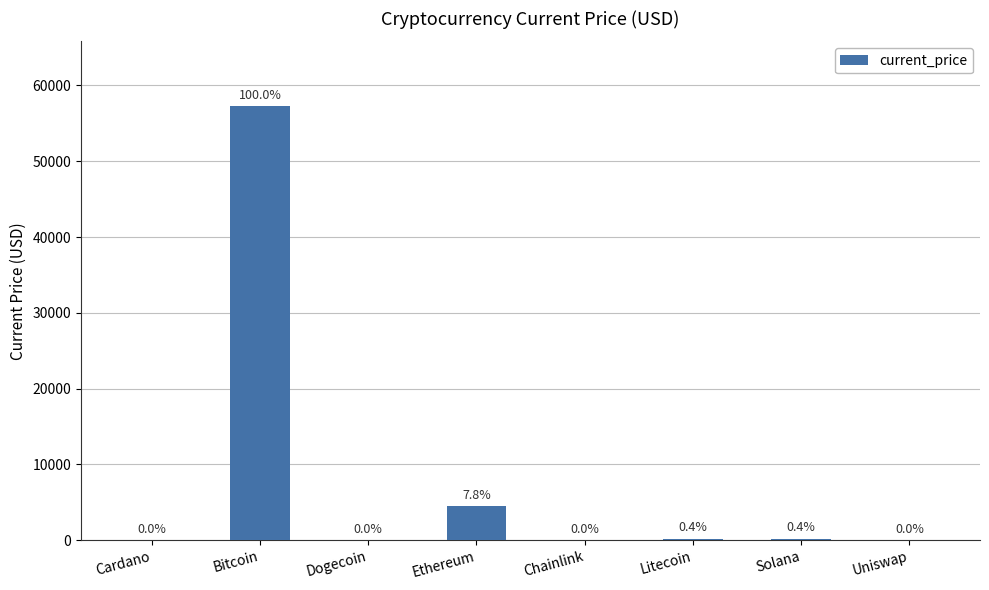

Are the bars horizontal?

No